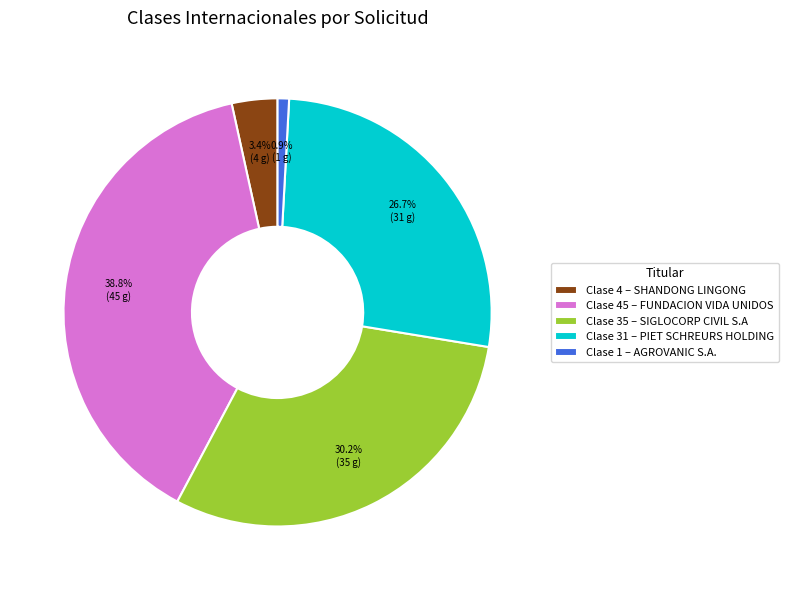

Does Clase 31 – PIET SCHREURS HOLDING represent more than half of the total?

No